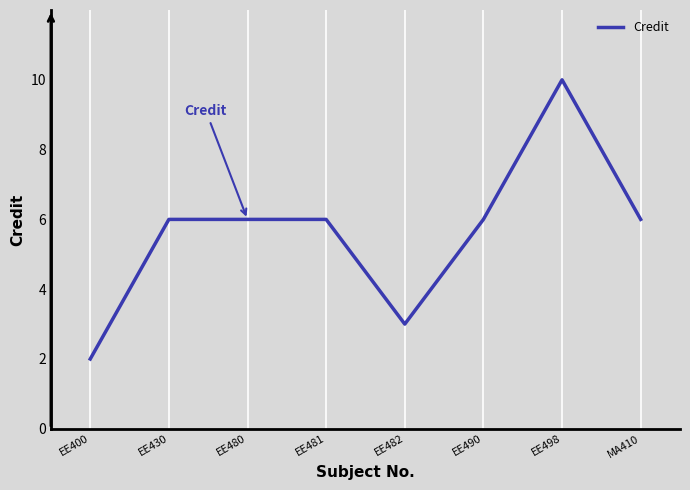

What is the change in value from EE400 to MA410?

+4